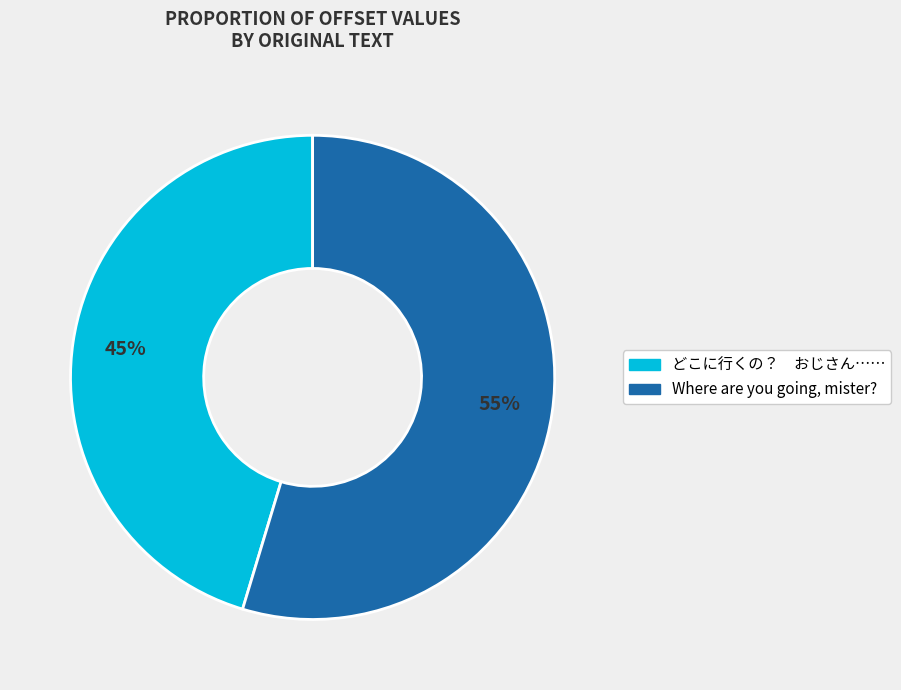

Does Where are you going, mister? represent more than half of the total?

Yes